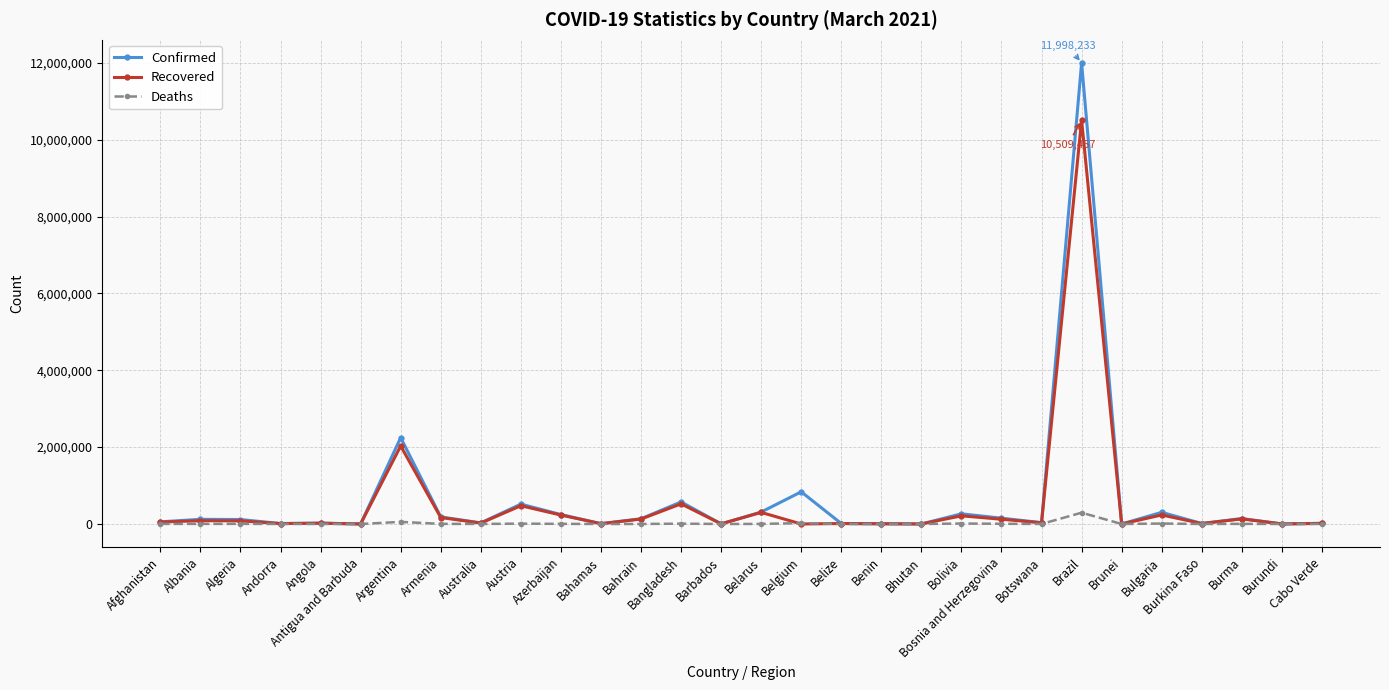

How many values in the Confirmed series are below 116157?

15